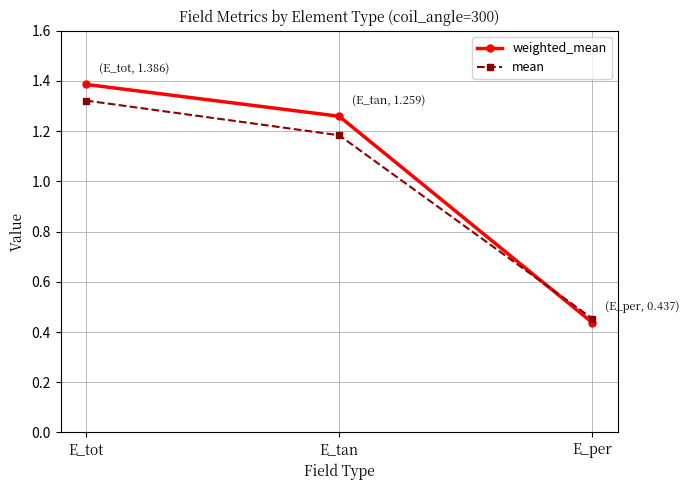

List the labels in order of weighted_mean value, smallest first.

E_per, E_tan, E_tot